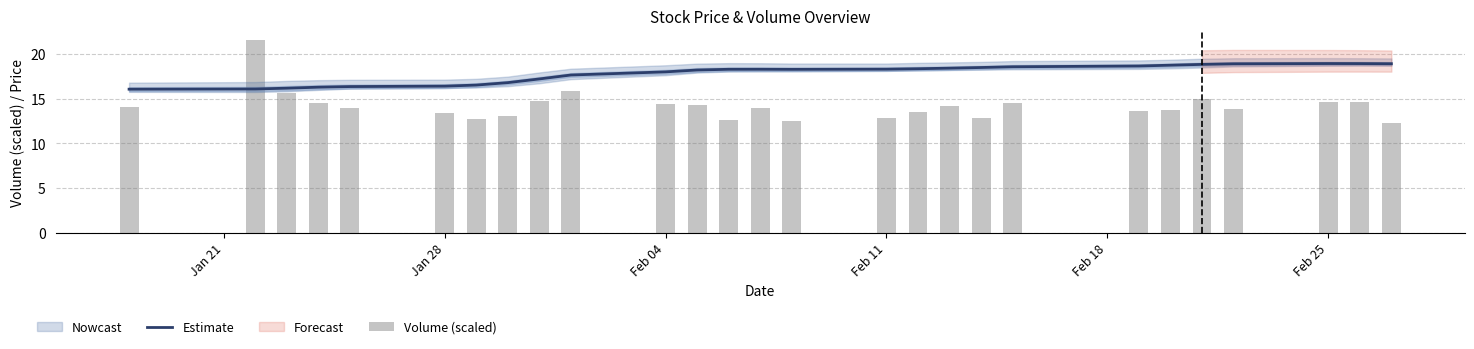

What is the value of the Volume (scaled) bar at the 9th from the left?

14.7